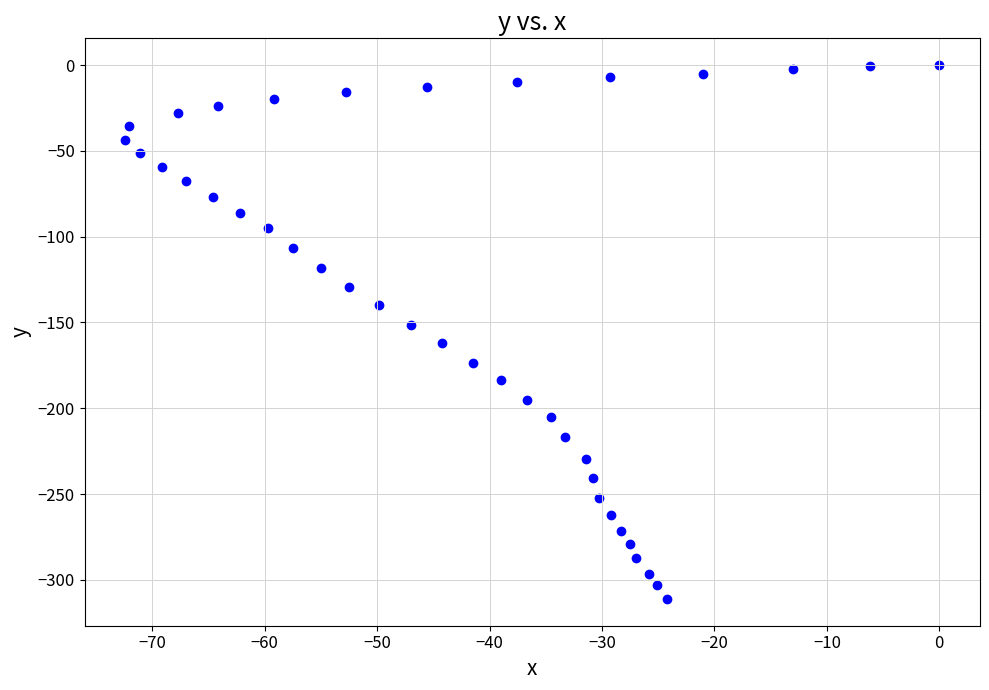

What is the range of X values (max minus min)?

72.4